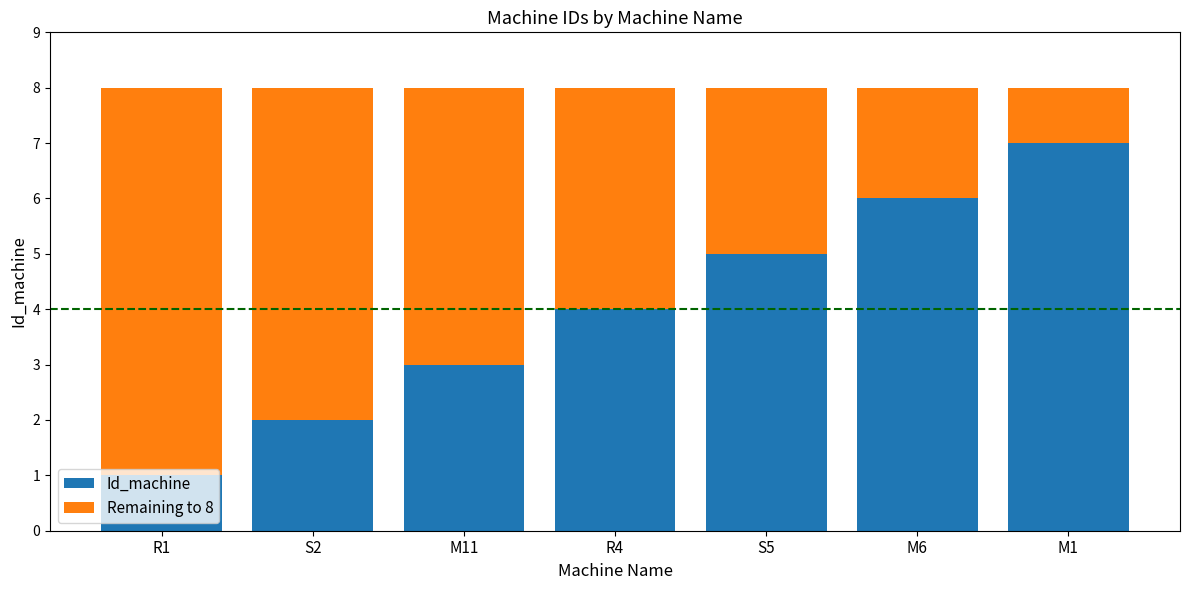

Is it true that Id_machine equals 8 at S5?

False